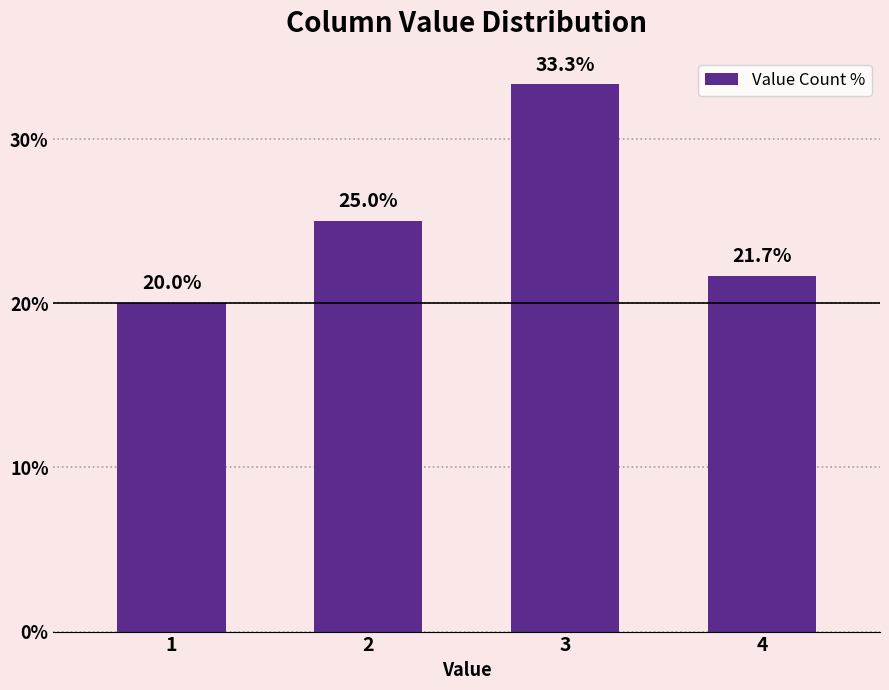

Is it true that the value at 1 is 31.5?

False